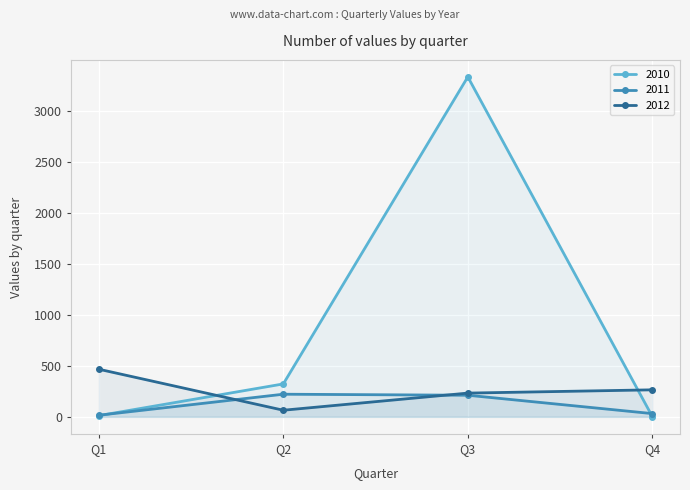

The 2012 series shows 86 at Q2. True or false?

False